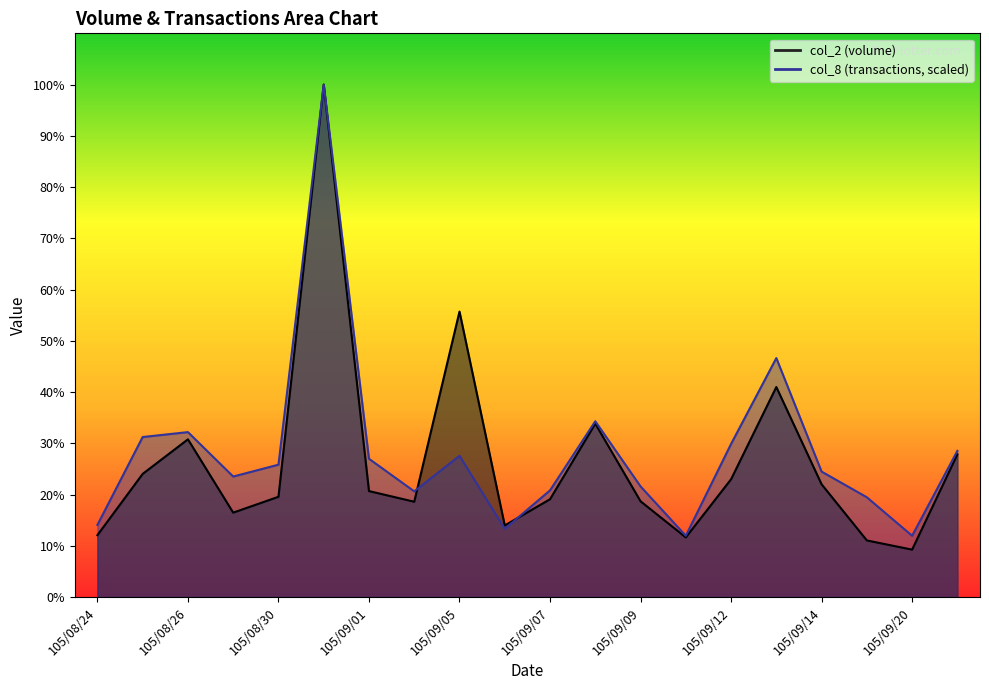

Which category has the highest value in the col_2 series?

105/08/31